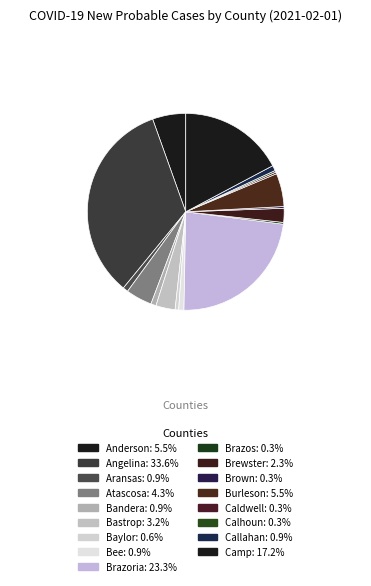

How many slices are in this pie chart?

17